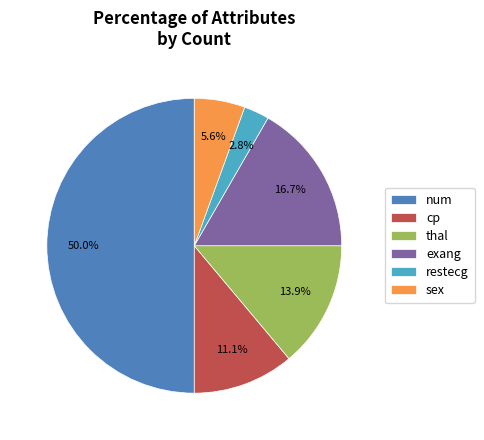

Combined, what portion of the pie is thal and cp?

25.0%